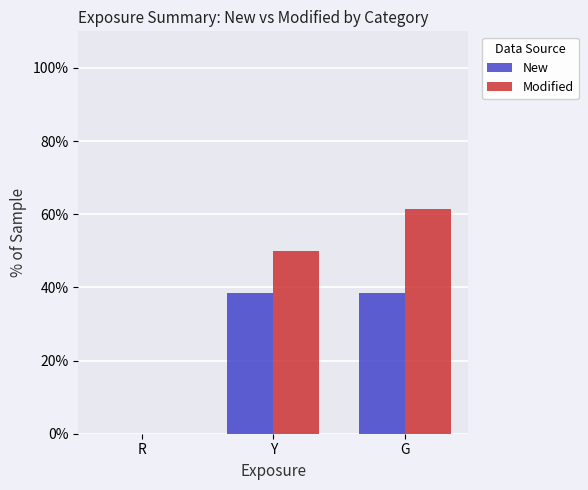

How many values in the New series exceed 38?

2